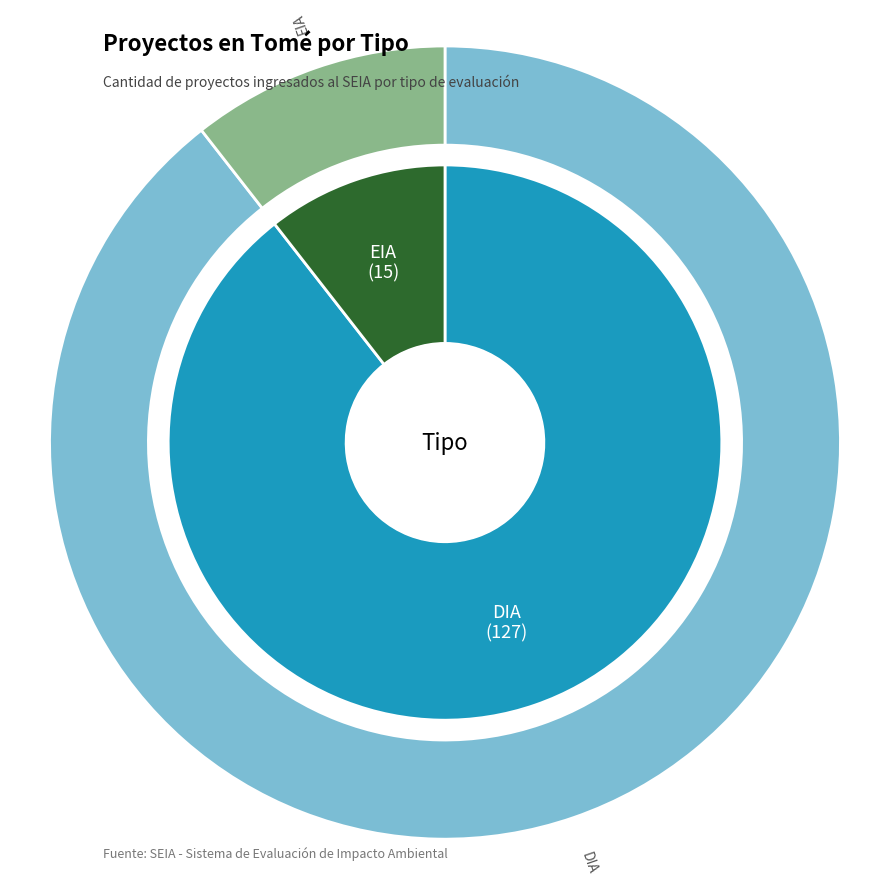

Rank the categories by value from lowest to highest.

EIA, DIA